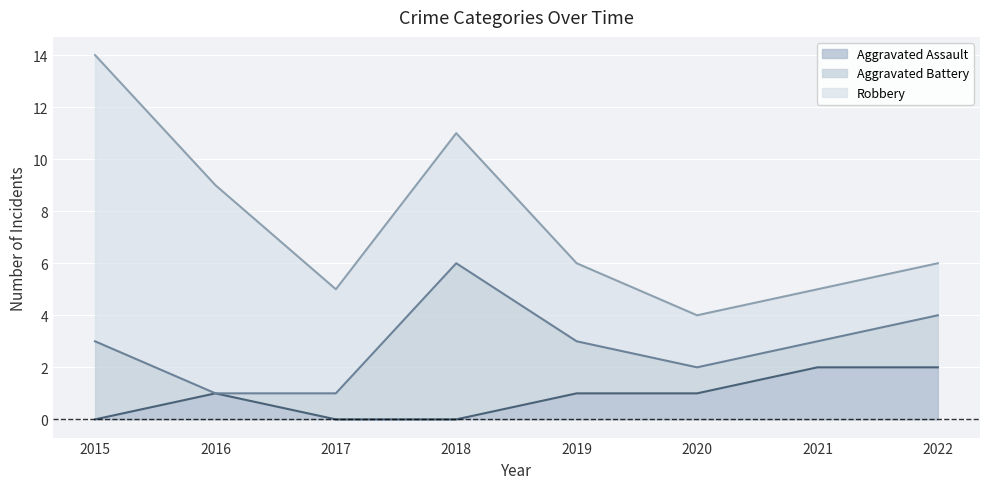

Rank the series by their maximum value, from lowest to highest.

Aggravated Assault, Aggravated Battery, Robbery